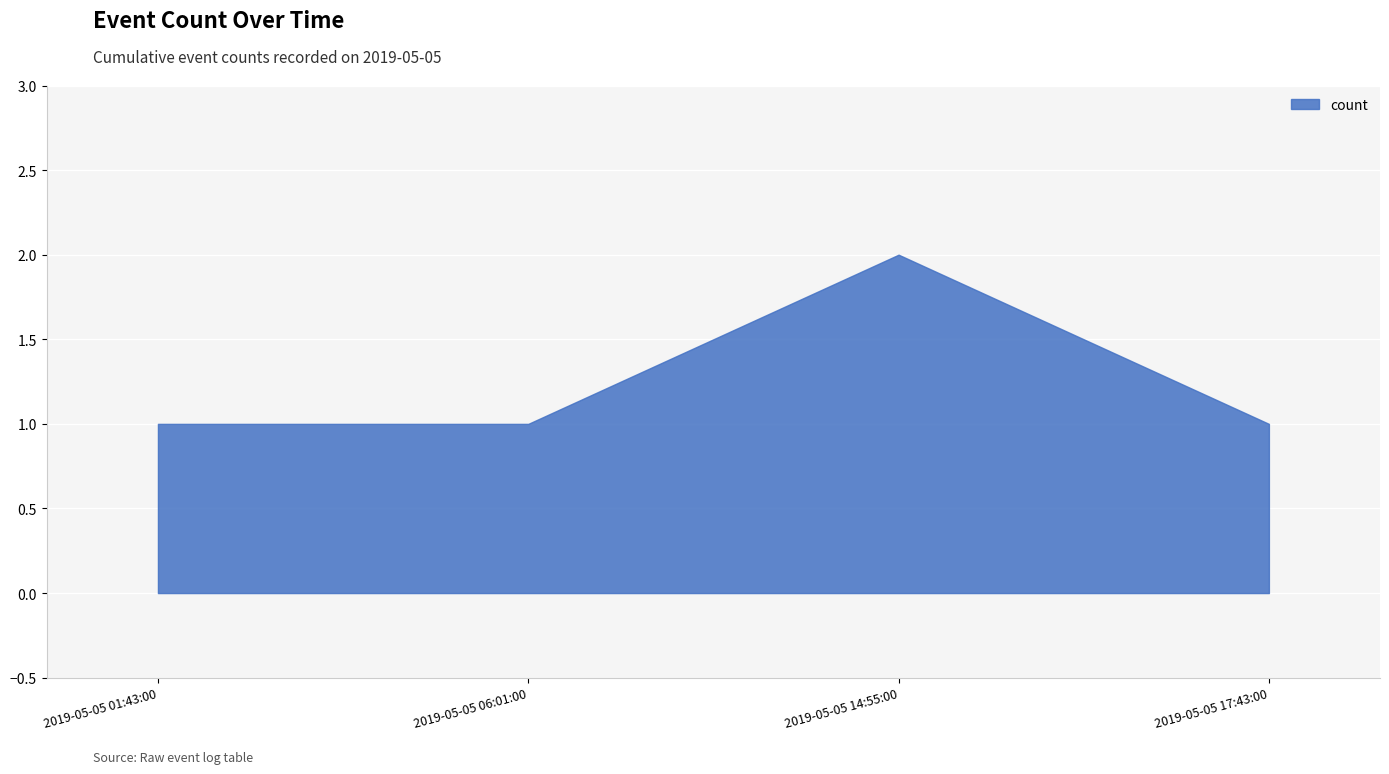

The chart shows a value of 2 at 2019-05-05 17:43:00. True or false?

False